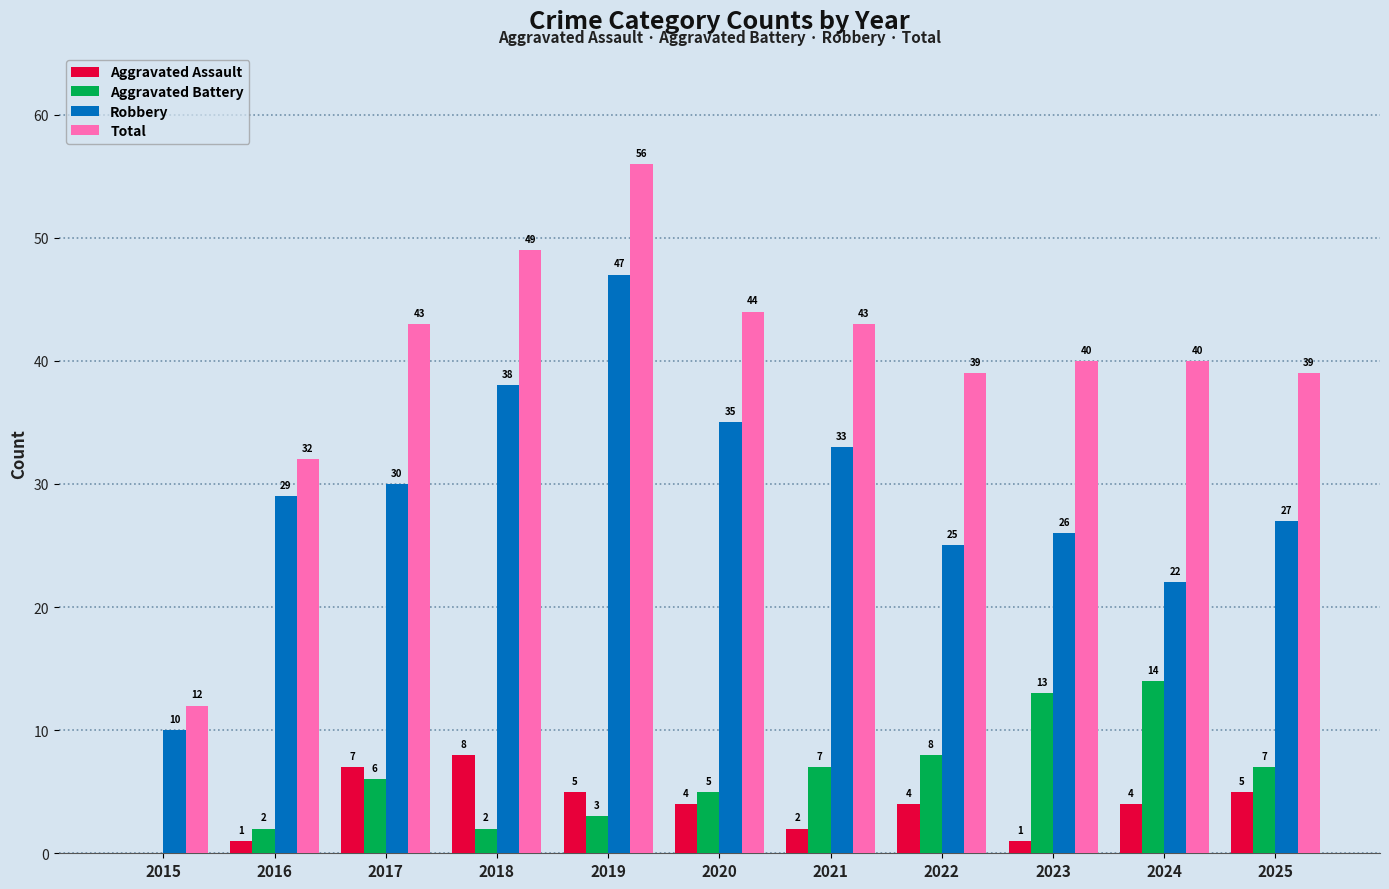

Which category has the highest value across all series?

2019